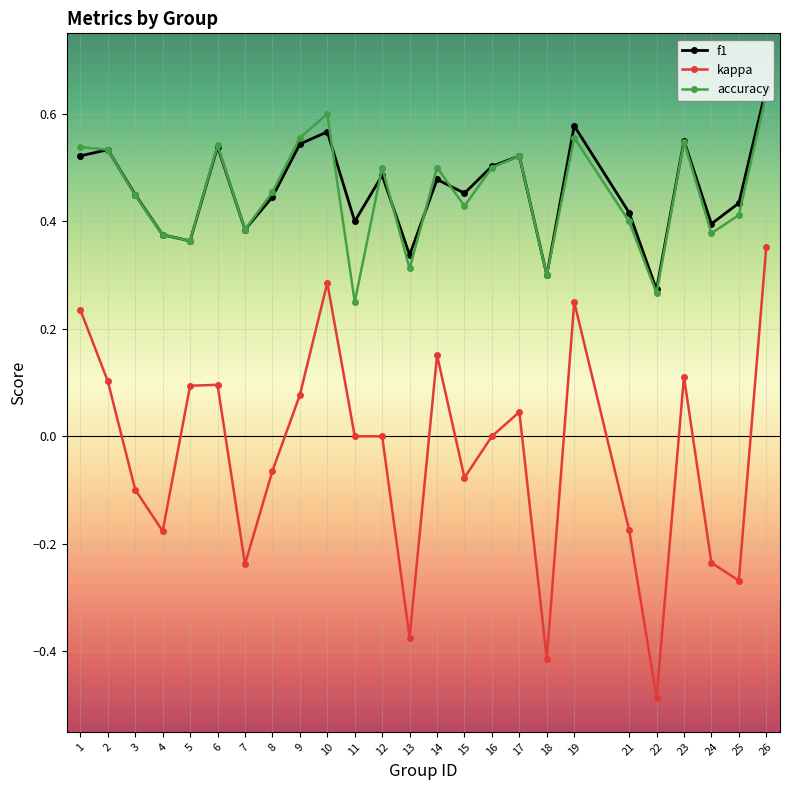

How many lines are shown in the chart?

3